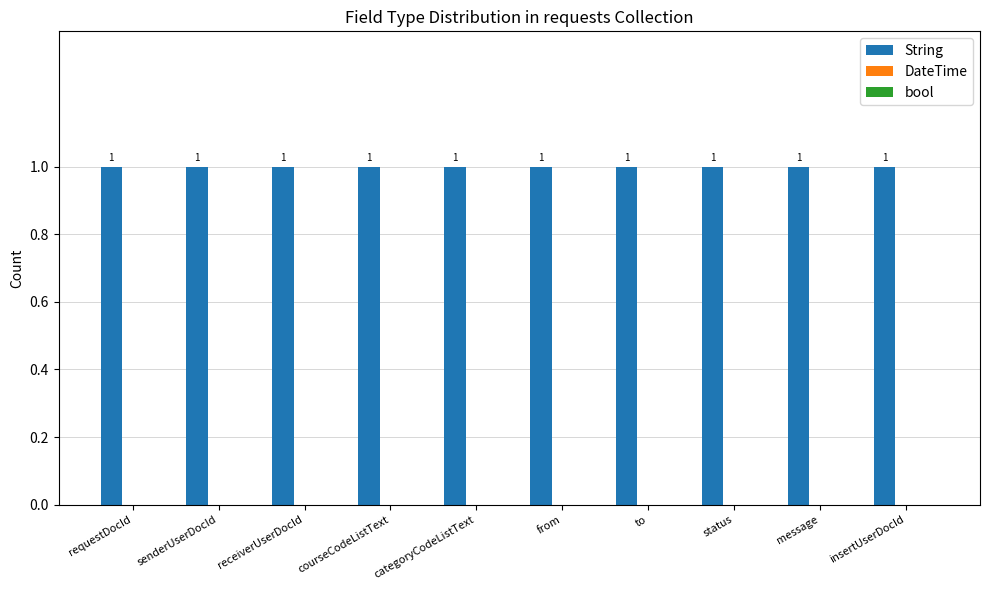

How many bars are there in total?

30